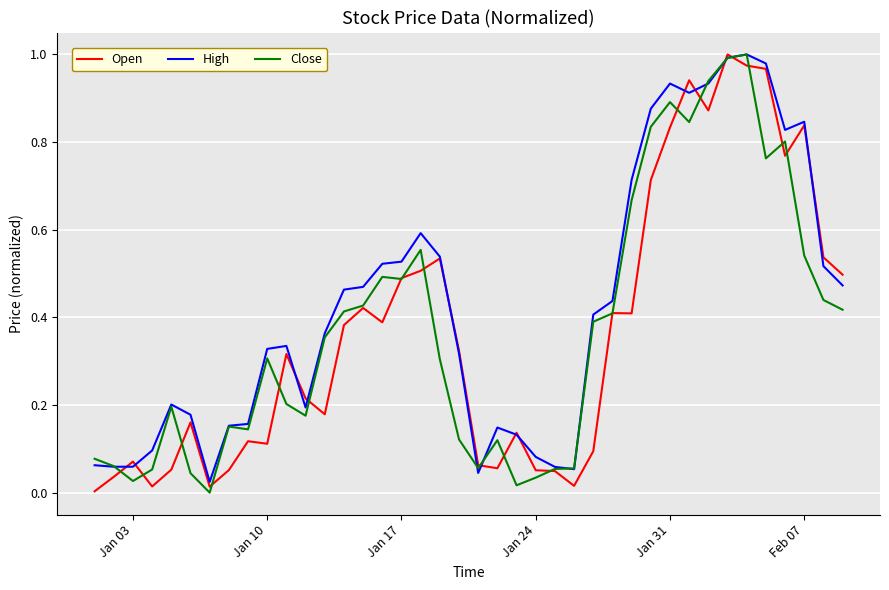

What is the highest value of the High series?

1.0